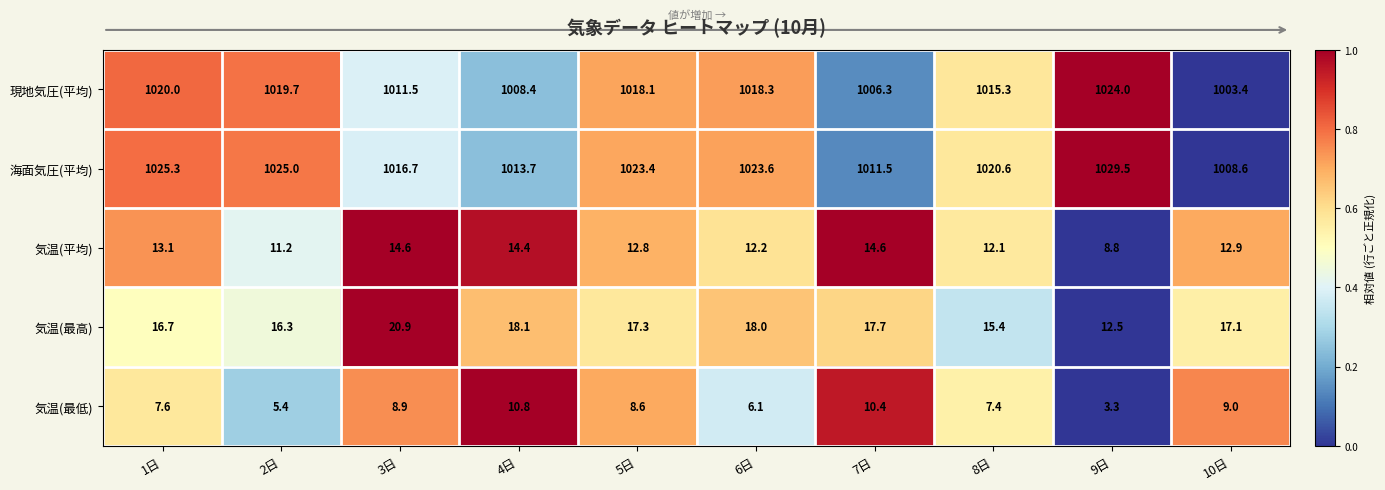

What is the average value of the 気温(平均) series?

12.7